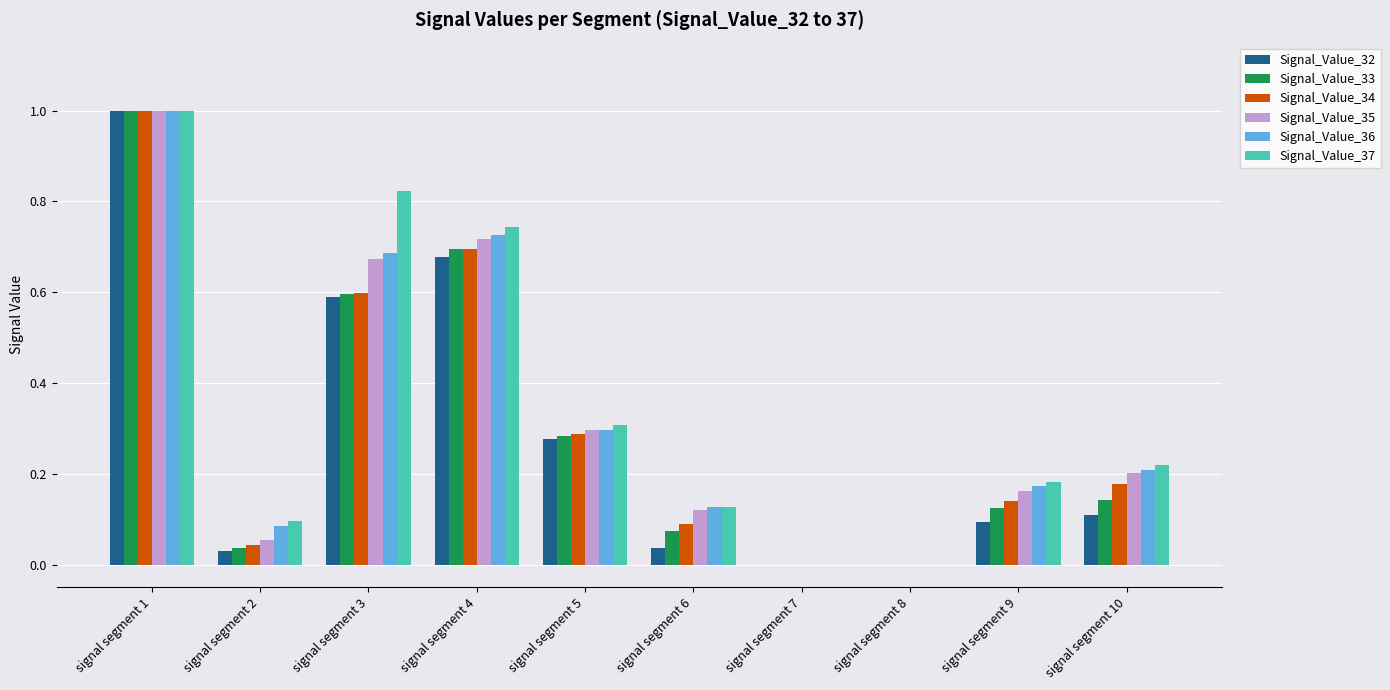

Count the number of categories in the chart.

10